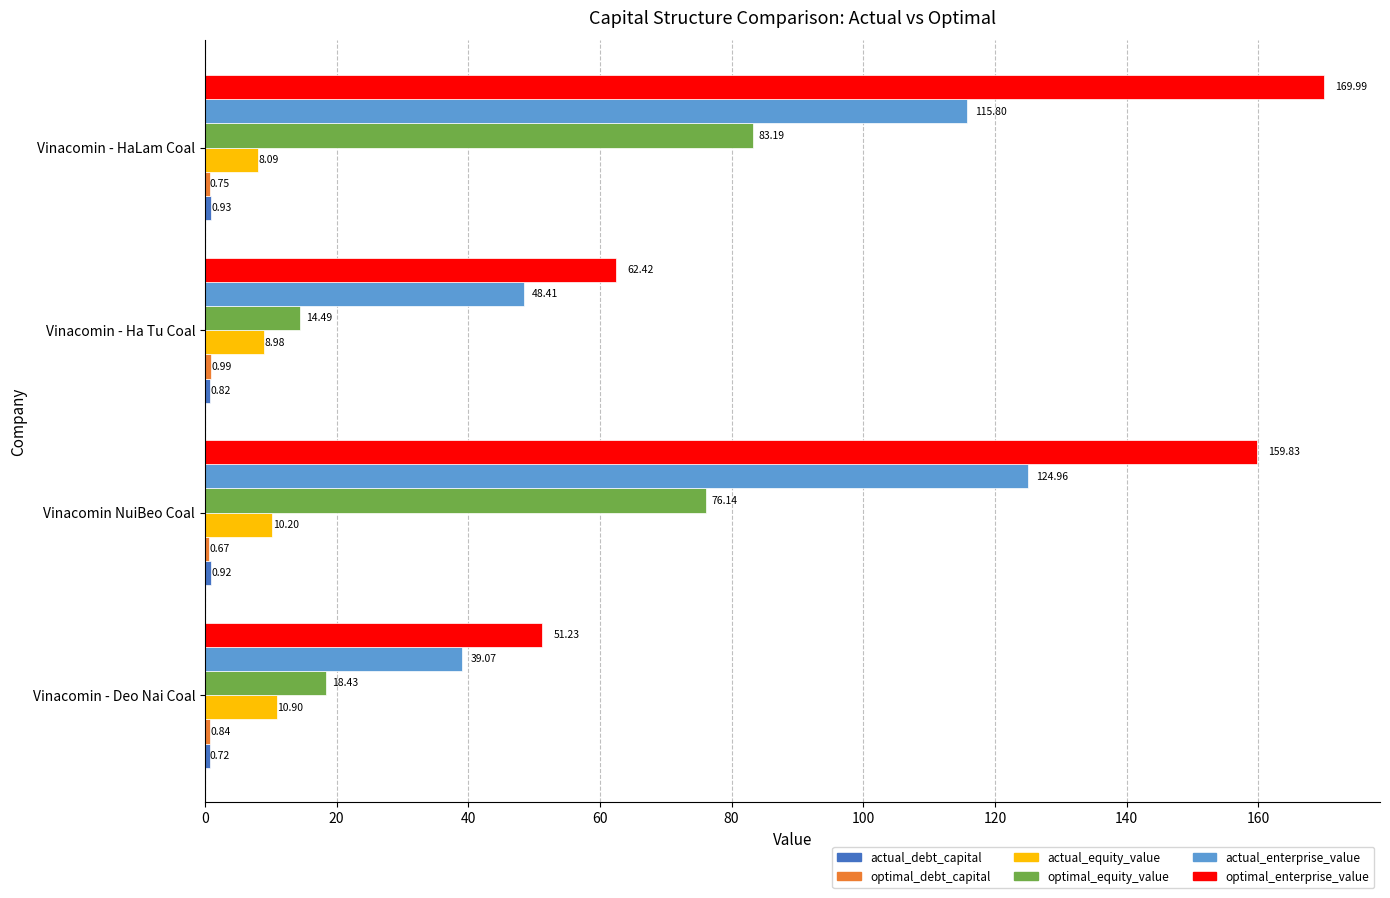

What is the average value of the actual_equity_value series?

9.5